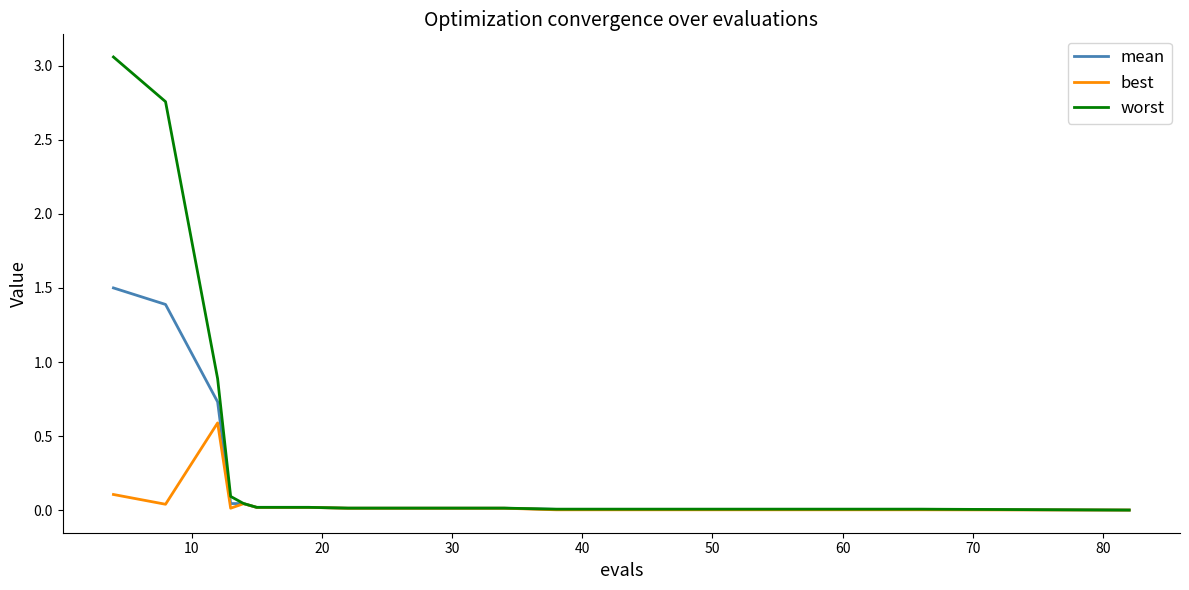

Does the chart display data point markers on the line(s)?

No